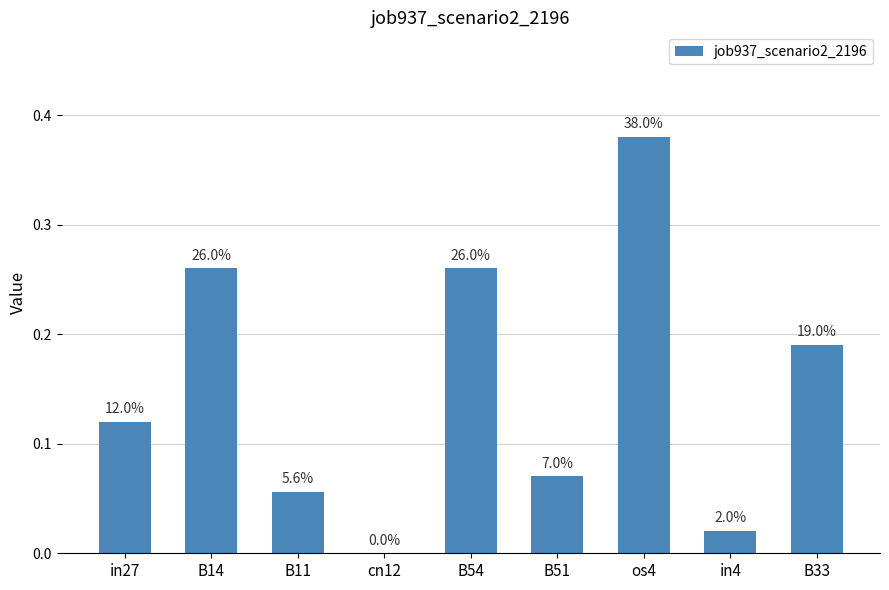

Count the number of categories in the chart.

9